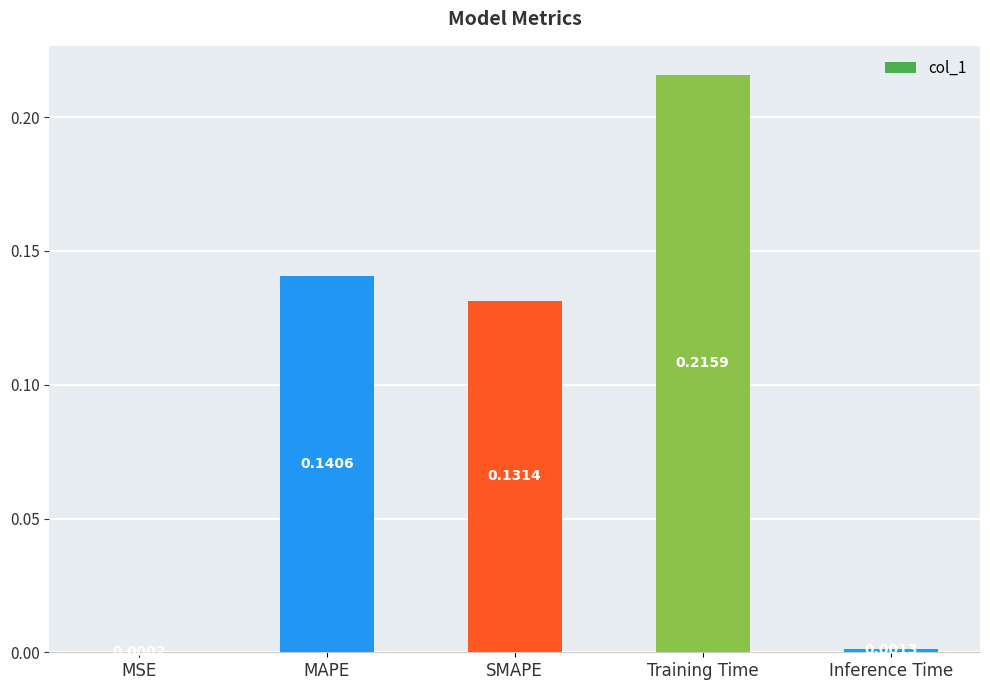

How many data points does each series have?

5